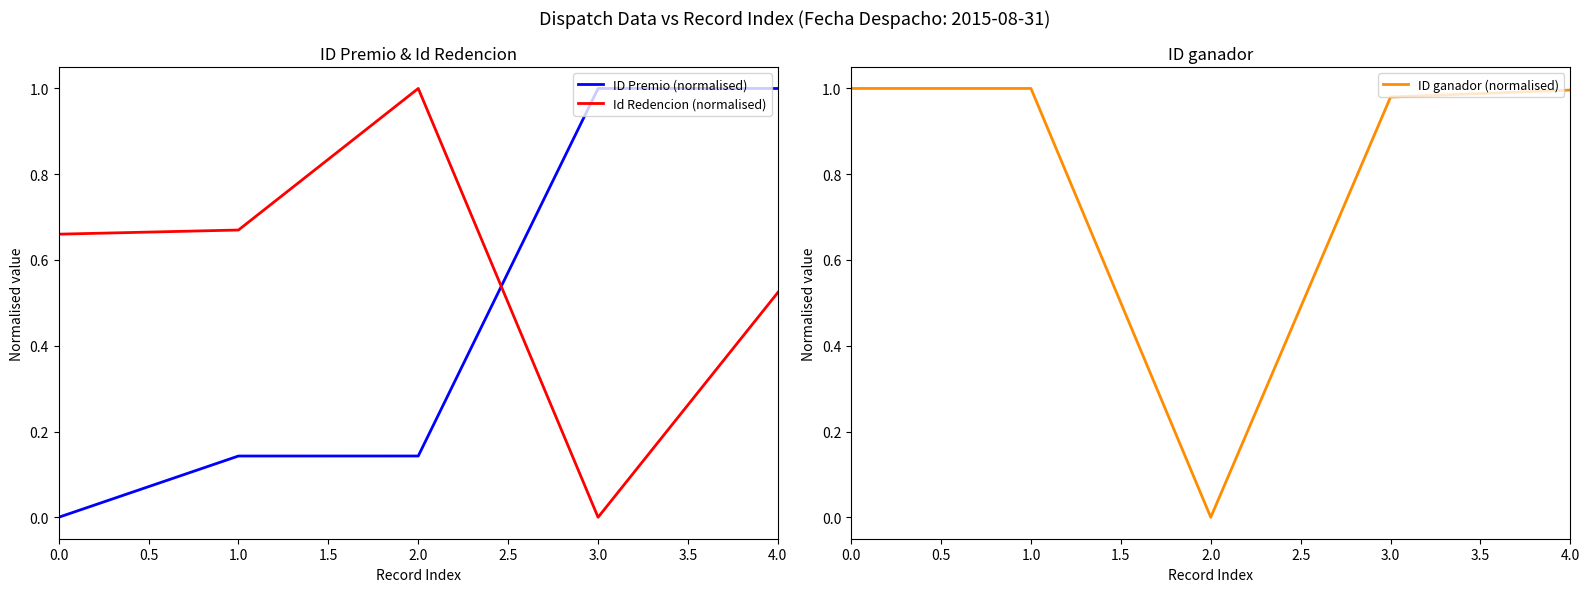

Is it true that Id Redencion (normalised) equals 0.1 at 4.0?

False